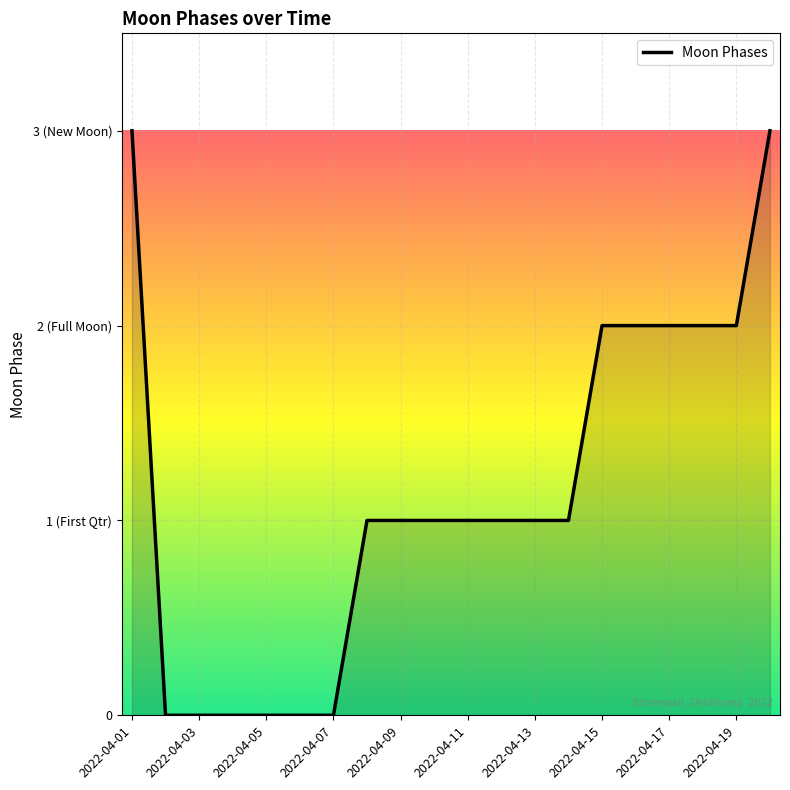

What is the average value?

1